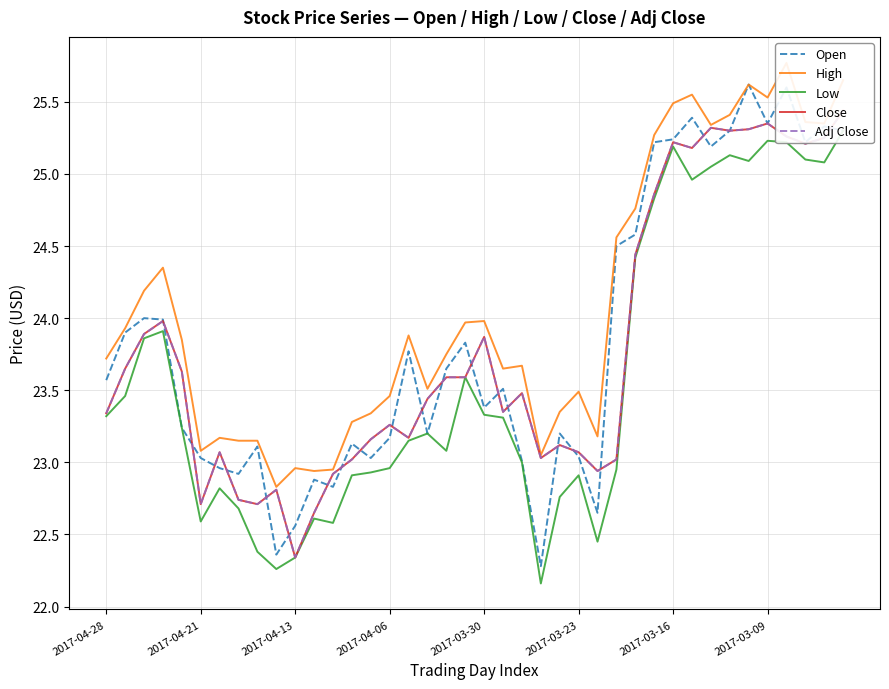

Which series has the largest total across all categories?

High